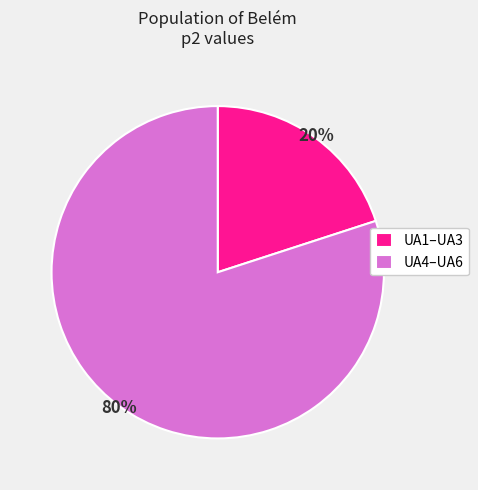

To the nearest percent, what is the average slice percentage?

50%